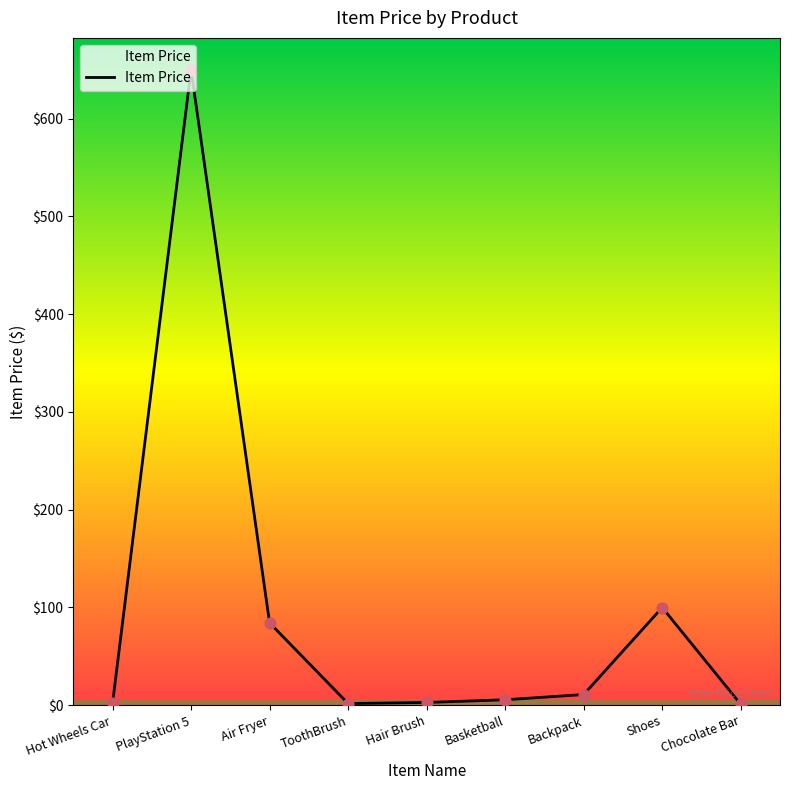

What is the ratio of the value at Hot Wheels Car to the value at ToothBrush?

1.1